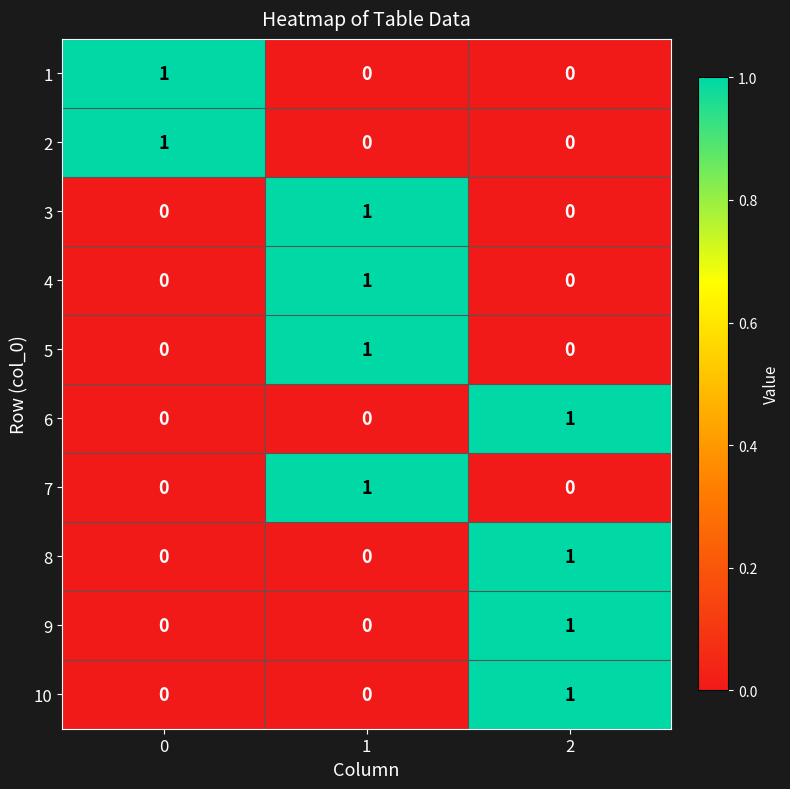

Is the value of 3 at 1 greater than the value of 4 at 2?

Yes